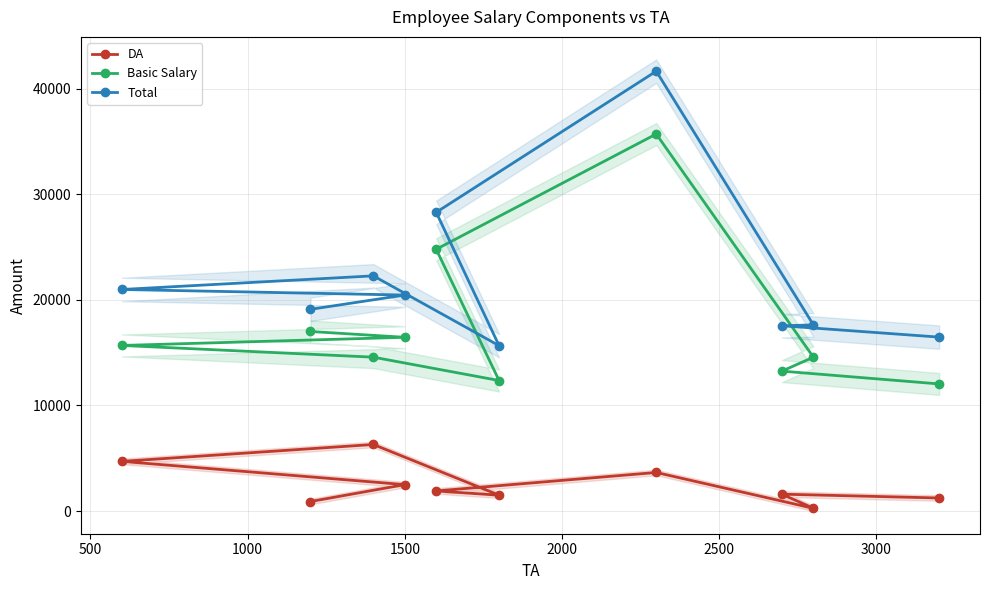

What is the lowest value of the Total series?

15657